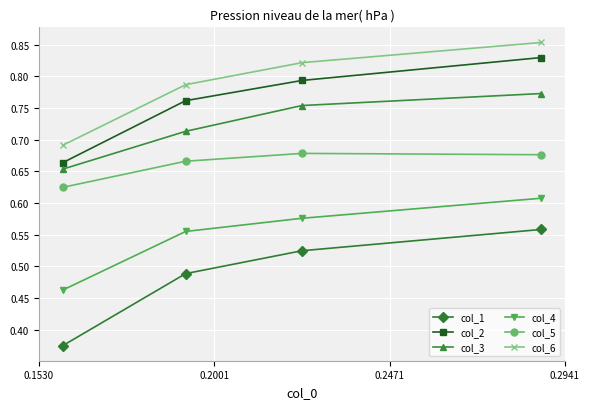

Which series has the largest total across all categories?

col_6